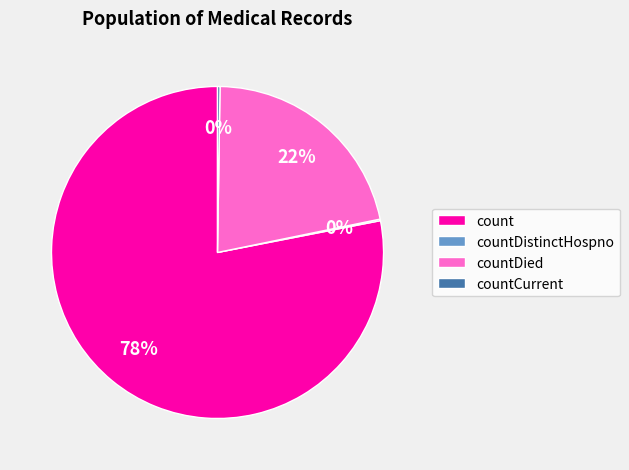

Which slice is the largest?

count